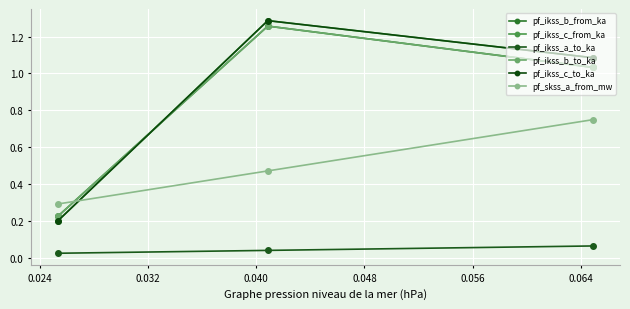

What are all the series names shown in the legend?

pf_ikss_b_from_ka, pf_ikss_c_from_ka, pf_ikss_a_to_ka, pf_ikss_b_to_ka, pf_ikss_c_to_ka, pf_skss_a_from_mw